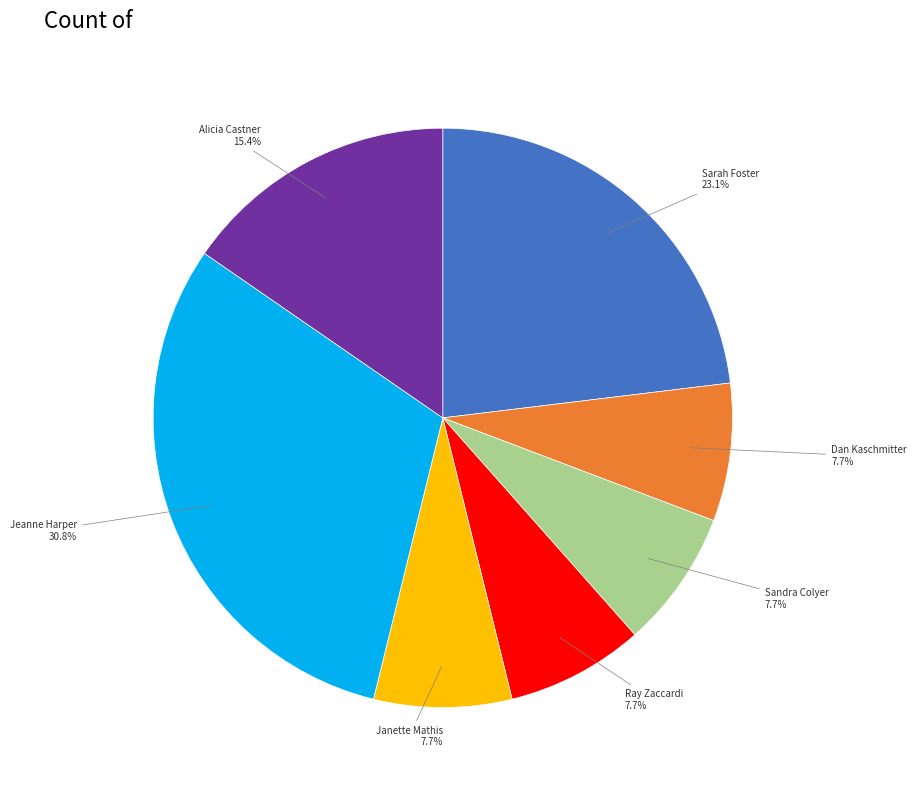

Is there a majority slice in this chart?

No